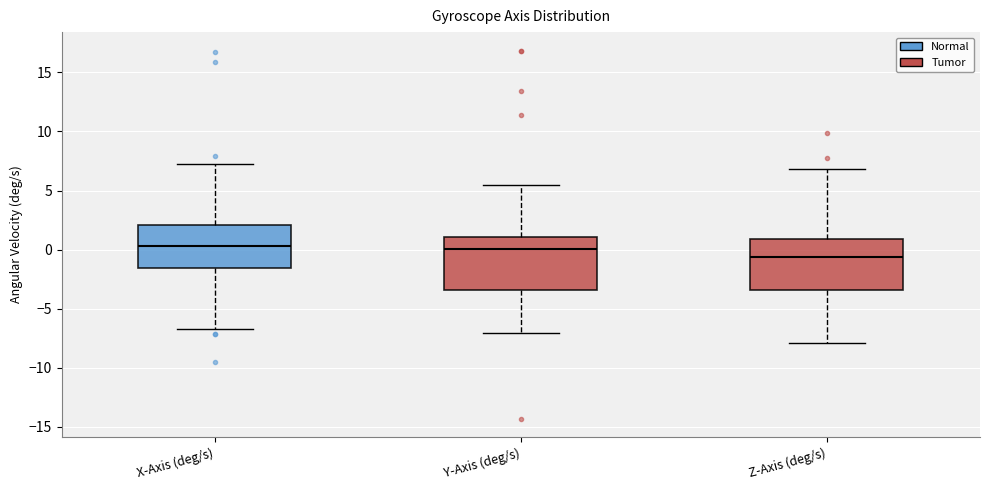

Reading left to right, transcribe this box plot: for each box, give where its median line is, the range the box spans, and where its two whiskers end, as read against the y-axis. The values are not printed on the chart, so give them approximately, as read against the axis.

X-Axis (deg/s): median 0.5, box -1.5 to 2.0, whiskers -6.5 to 7.5
Y-Axis (deg/s): median 0.0, box -3.5 to 1.0, whiskers -7.0 to 5.5
Z-Axis (deg/s): median -0.5, box -3.5 to 1.0, whiskers -8.0 to 7.0